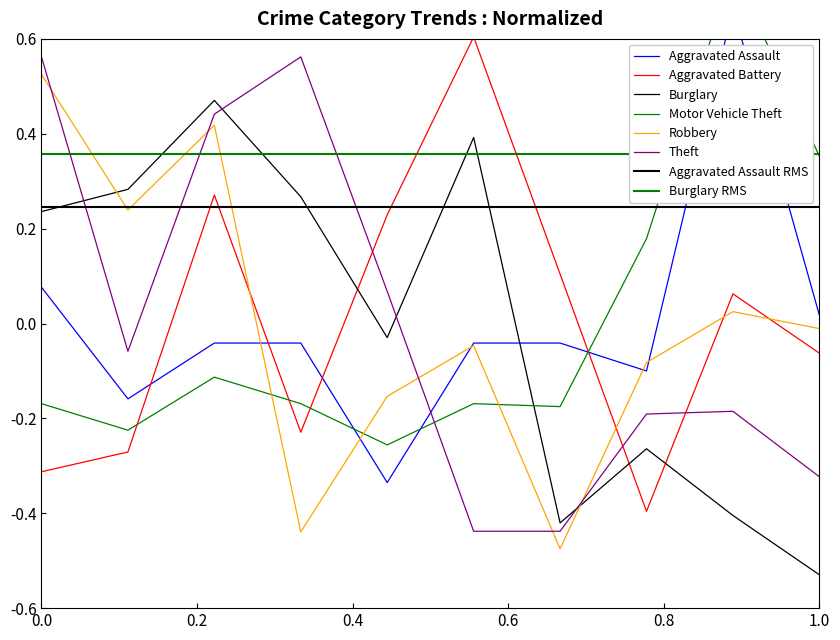

What is the value of the Theft point at the 6th from the left?

-0.4